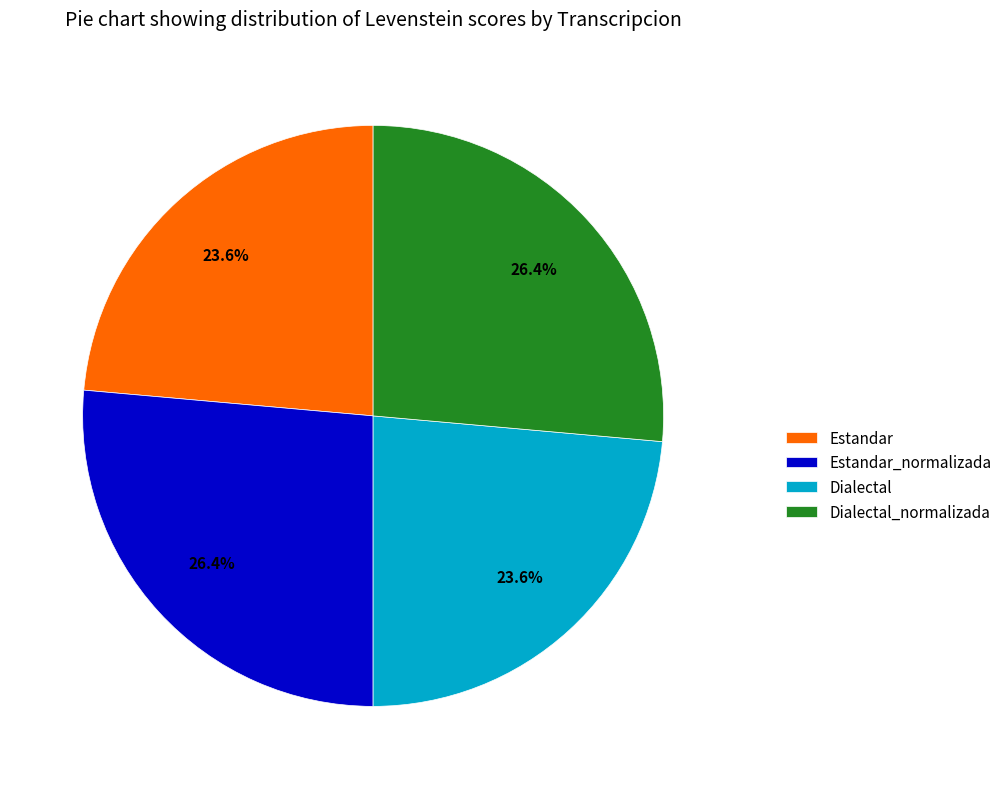

Is there a majority slice in this chart?

No